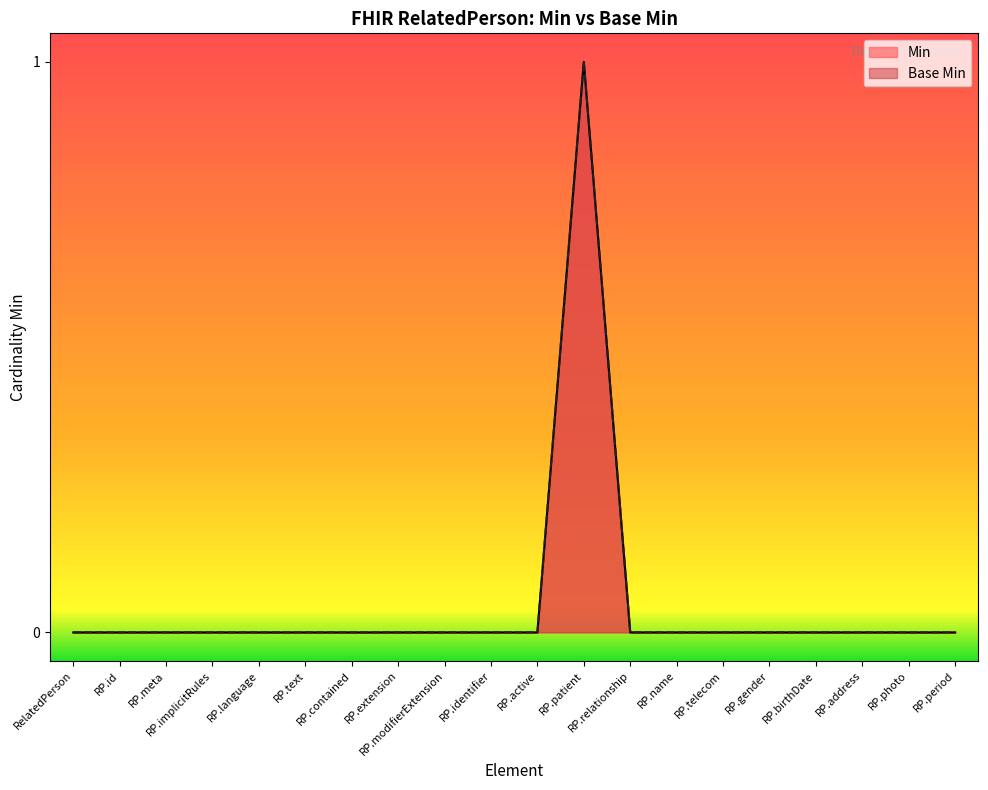

Which series has the widest spread of values?

Min